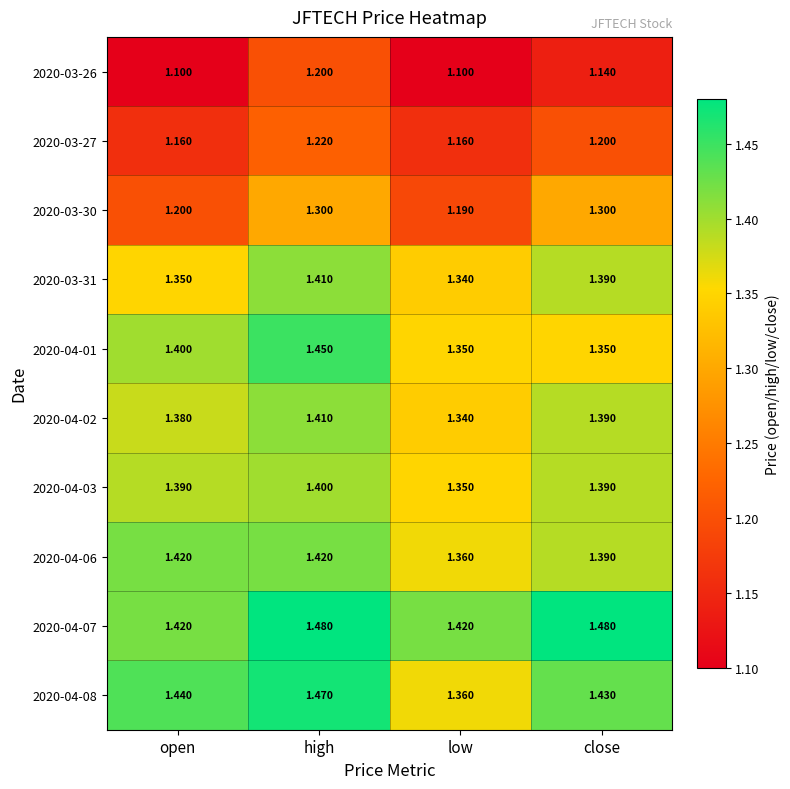

At which category is the sum across all series the highest?

high